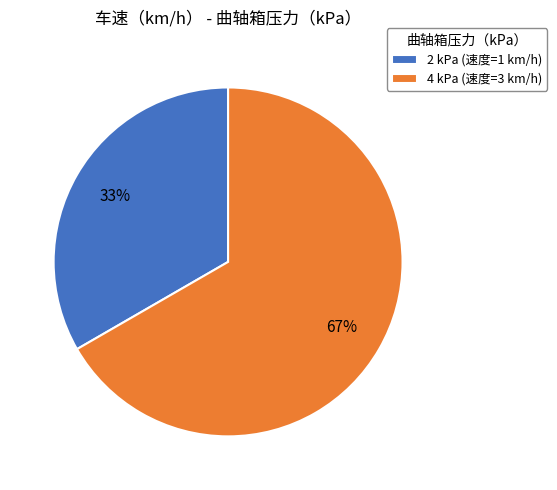

Which slice represents more than half of the pie?

4 kPa (速度=3 km/h)